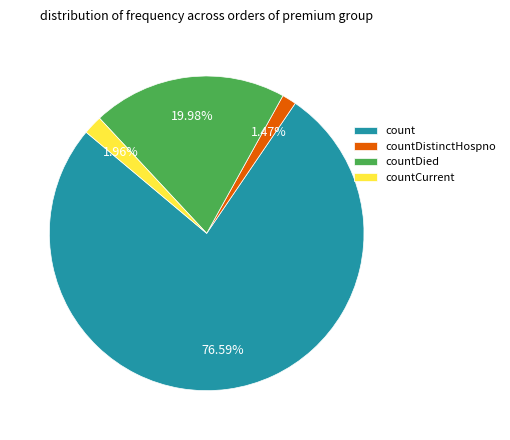

What is the ratio of the value at countDistinctHospno to the value at countCurrent?

0.8